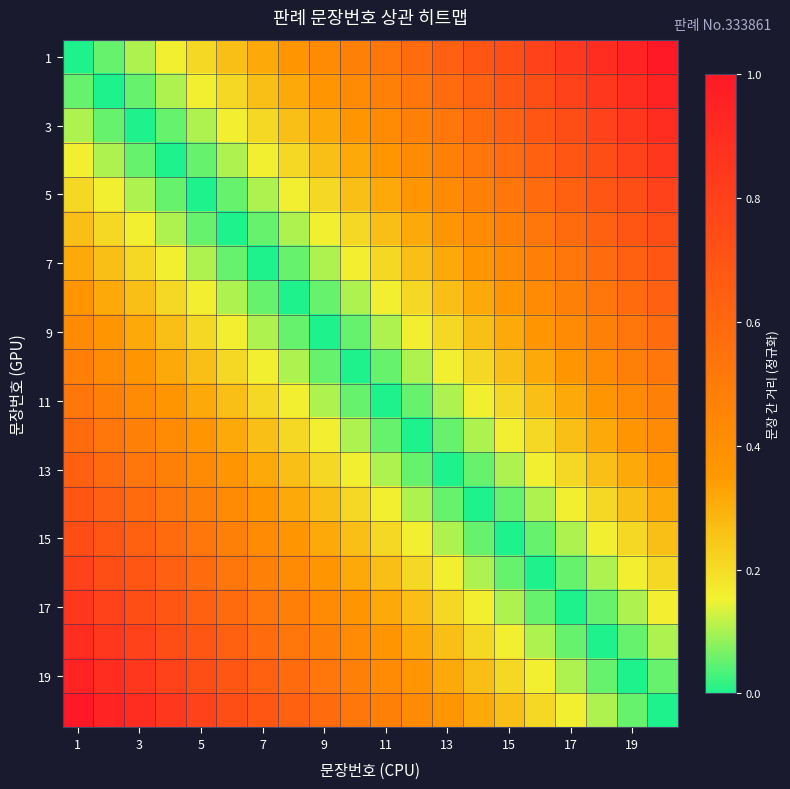

At how many categories does at least one series exceed 0?

20